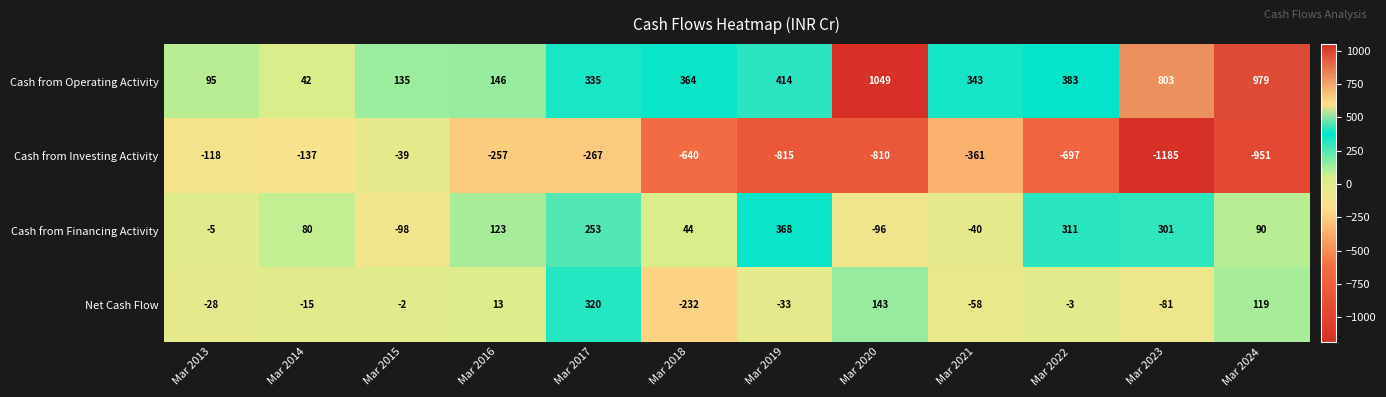

The value of Cash from Financing Activity at Mar 2023 is 301. True or false?

True